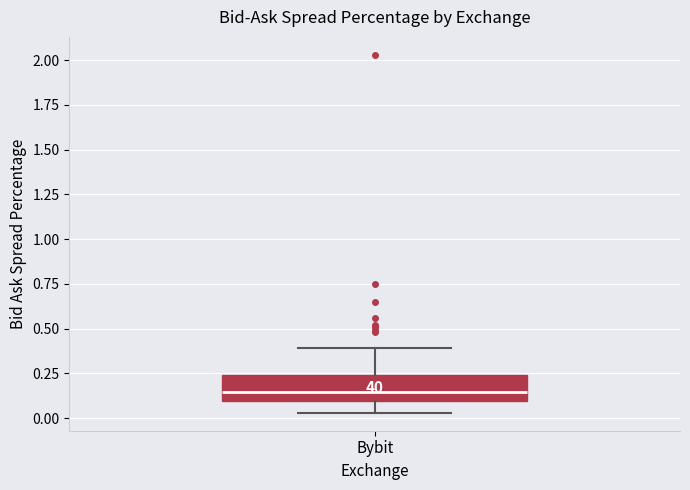

Read this box plot against the y-axis: the position of the median line, the range covered by the box, and the ends of both whiskers. The values are not printed on the chart, so give them approximately, as read against the axis.

median 0.15, box 0.10 to 0.25, whiskers 0.05 to 0.40